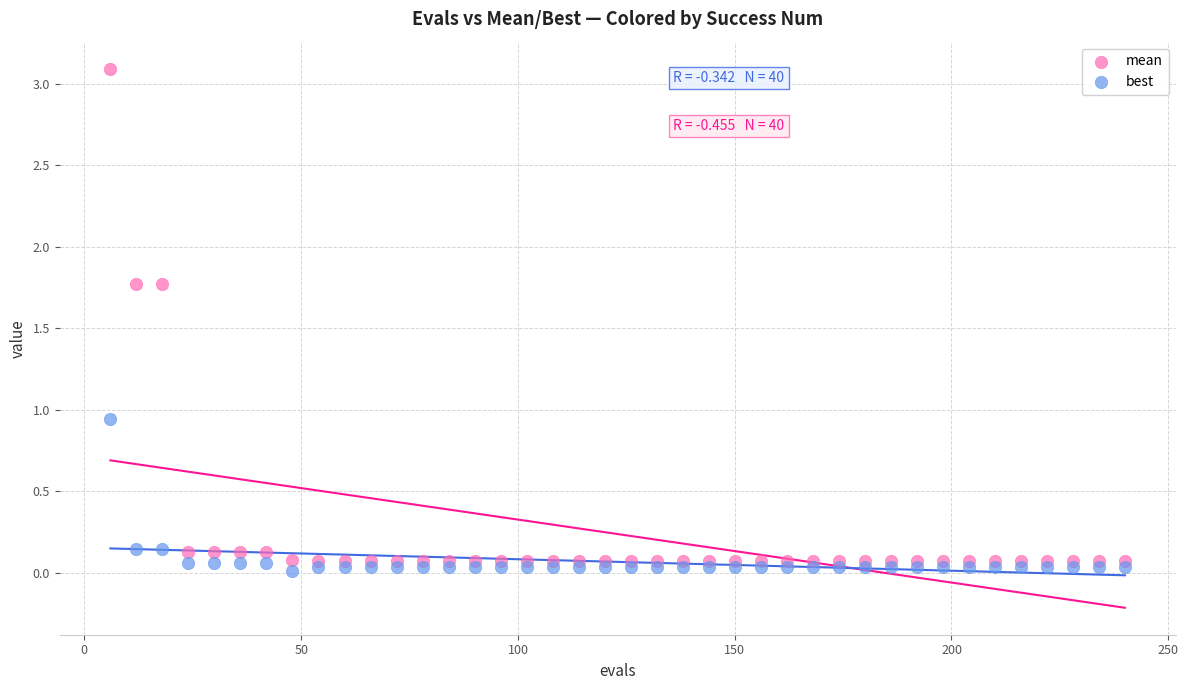

In the mean series, what Y value is closest to 1?

1.8